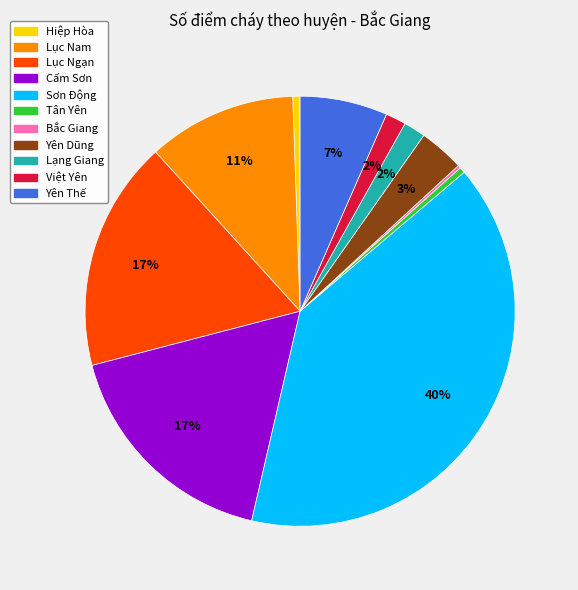

Between Hiệp Hòa and Sơn Động, which is larger?

Sơn Động